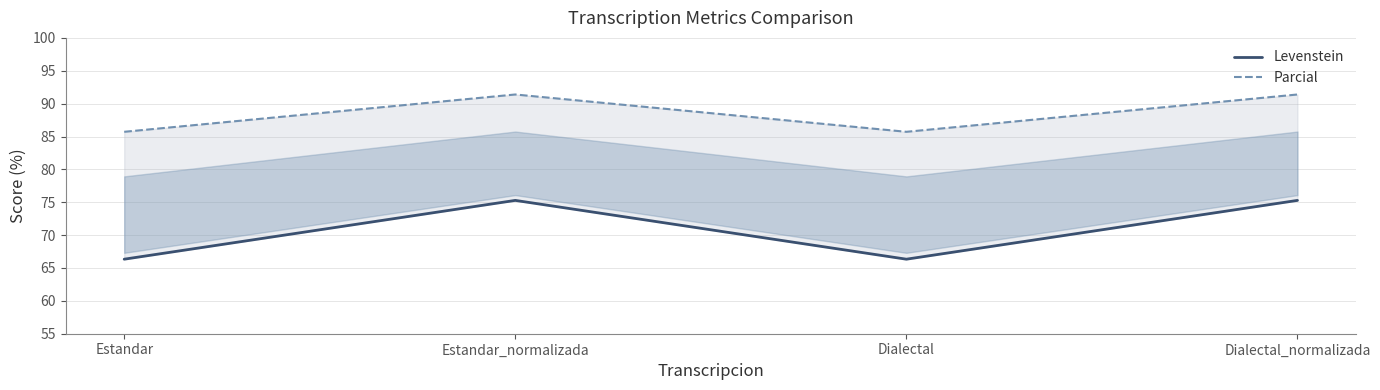

What is the value of the Parcial point at the 3rd from the left?

85.7